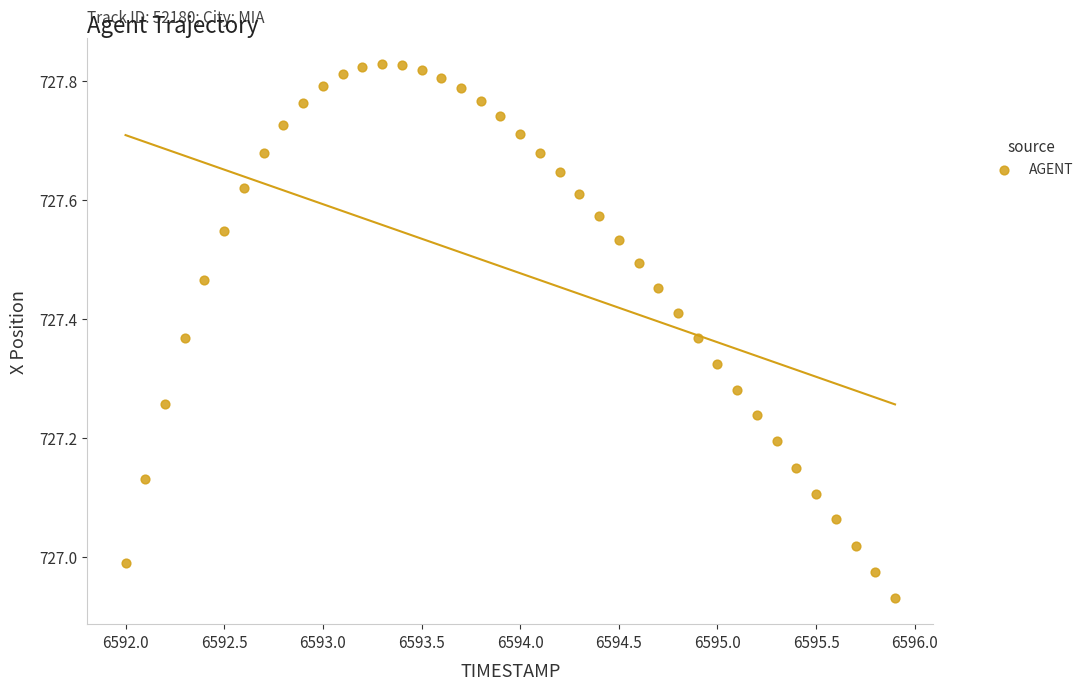

What is the range of Y values (max minus min)?

0.9